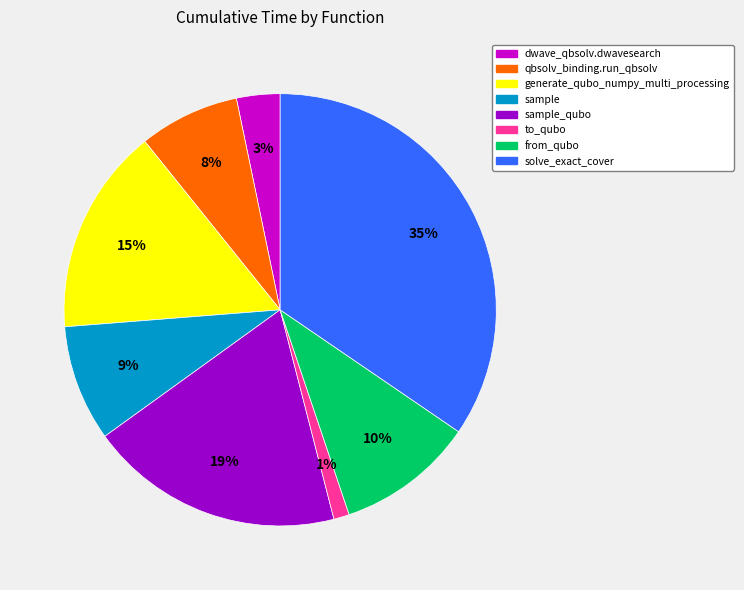

To the nearest percent, what is the average slice percentage?

12%